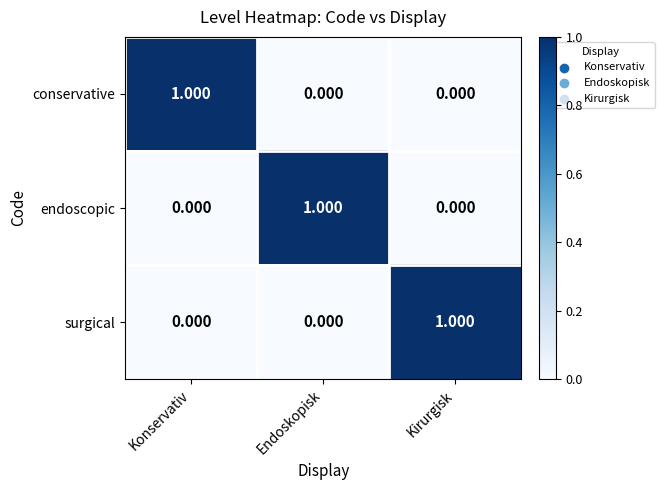

What is the total value across all series at Kirurgisk?

1